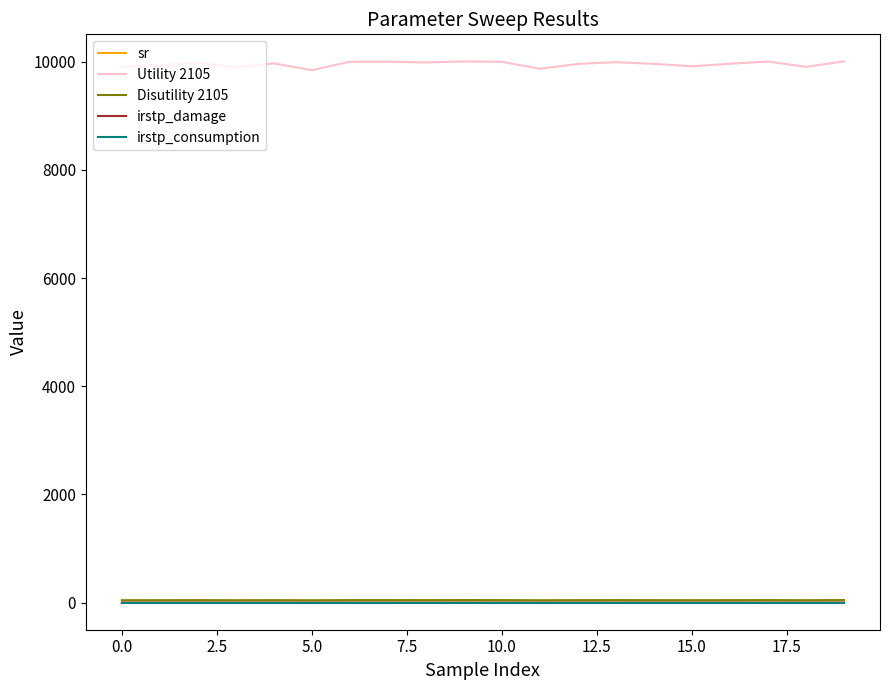

What are all the series names shown in the legend?

sr, Utility 2105, Disutility 2105, irstp_damage, irstp_consumption